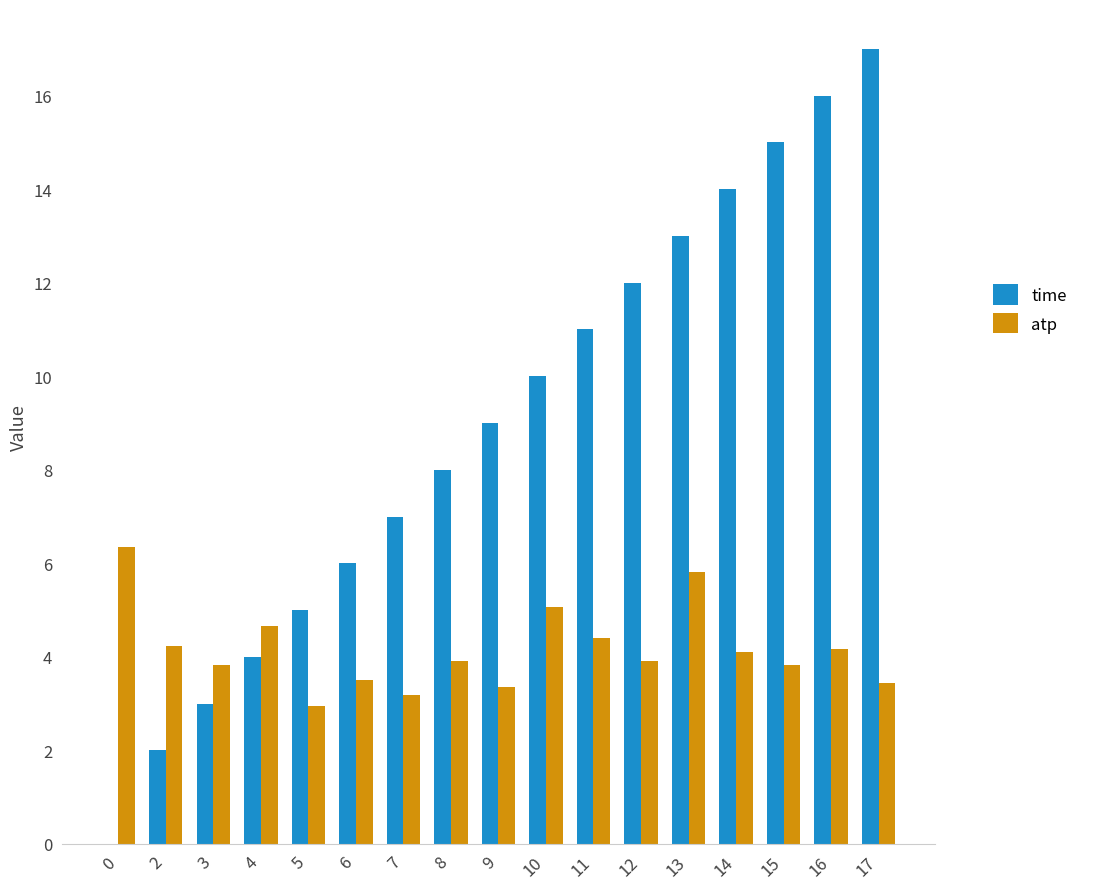

What is the average value of the atp series?

4.2